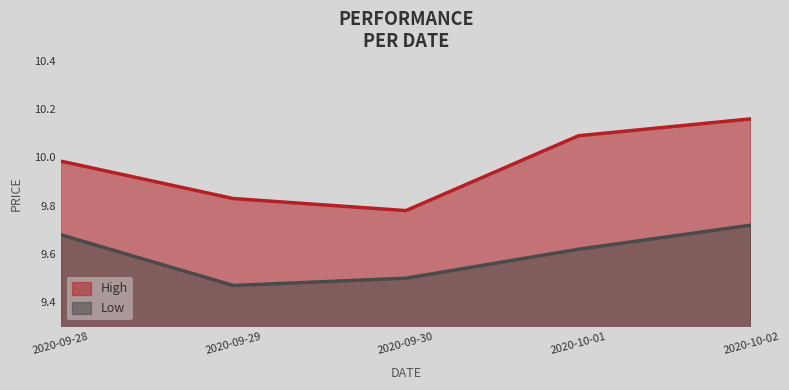

What is the total value across all series at 2020-09-28?

19.7